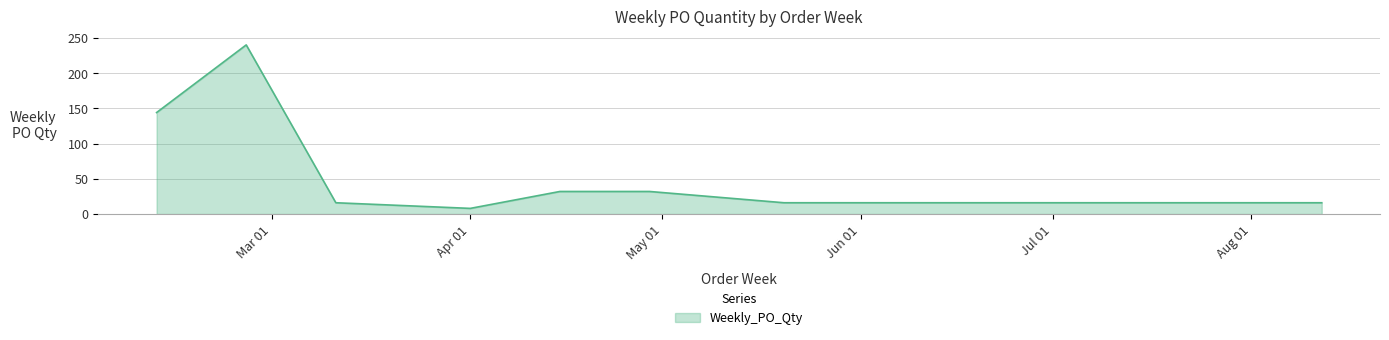

True or false: there are more than 2 points higher than both neighbors.

False